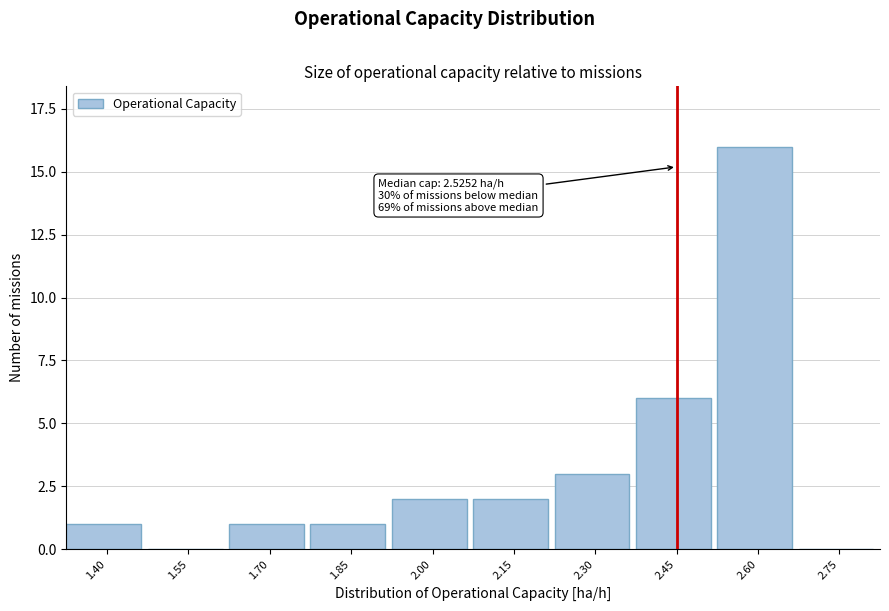

Reading left to right, list all the values displayed in this chart.

1.40=1	1.55=0	1.70=1	1.85=1	2.00=2	2.15=2	2.30=3	2.45=6	2.60=16	2.75=0